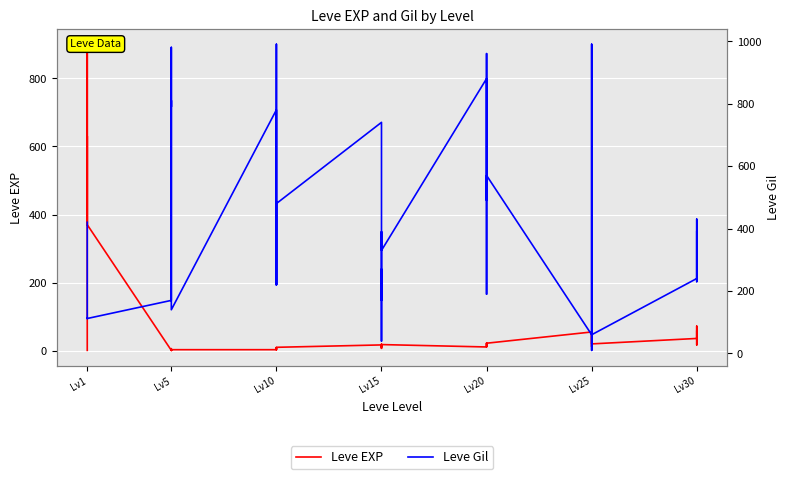

Is the value of Leve EXP at Lv10 greater than the value of Leve Gil at Lv1?

No